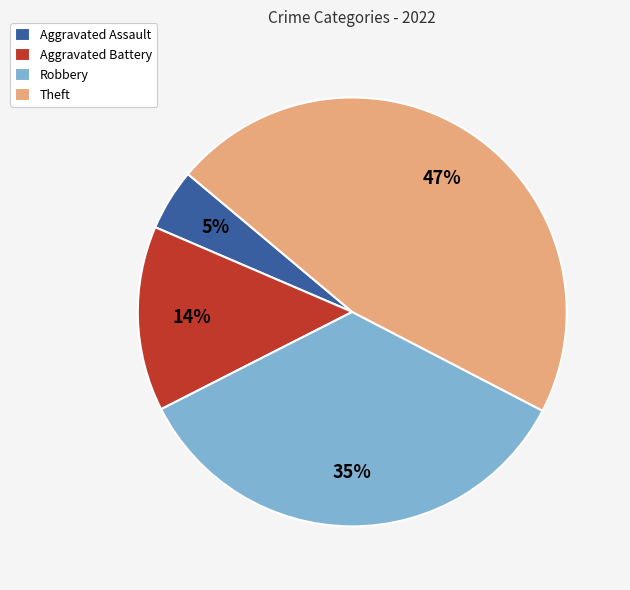

Is it true that Aggravated Assault is 5% of the pie?

True